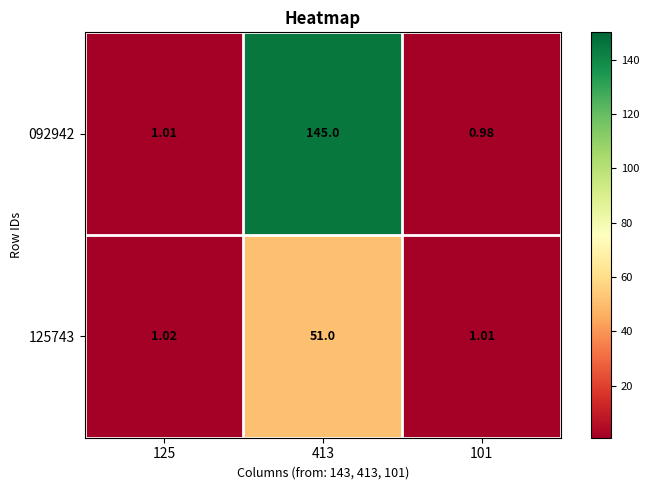

Is the value of 125743 at 125 greater than the value of 092942 at 101?

Yes